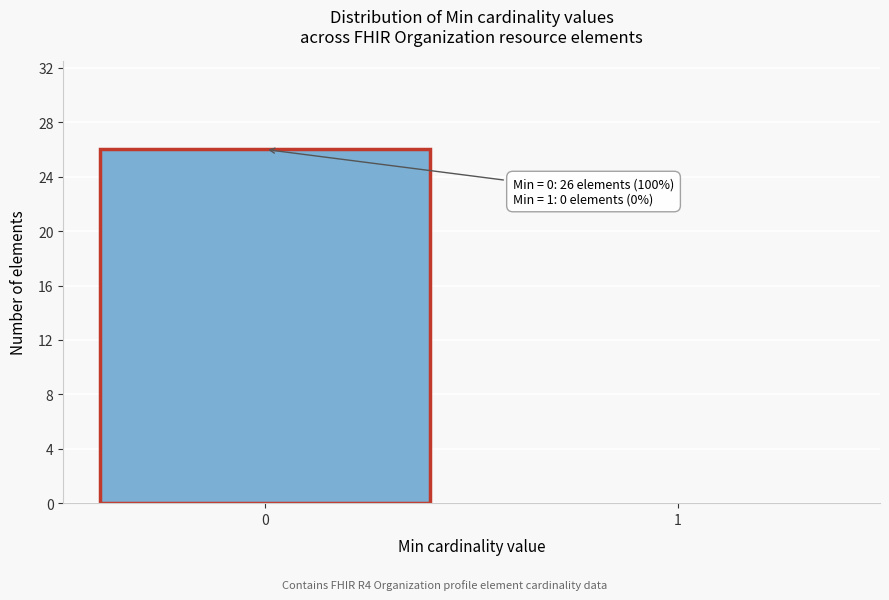

Reading left to right, list all the values displayed in this chart.

0=26	1=0